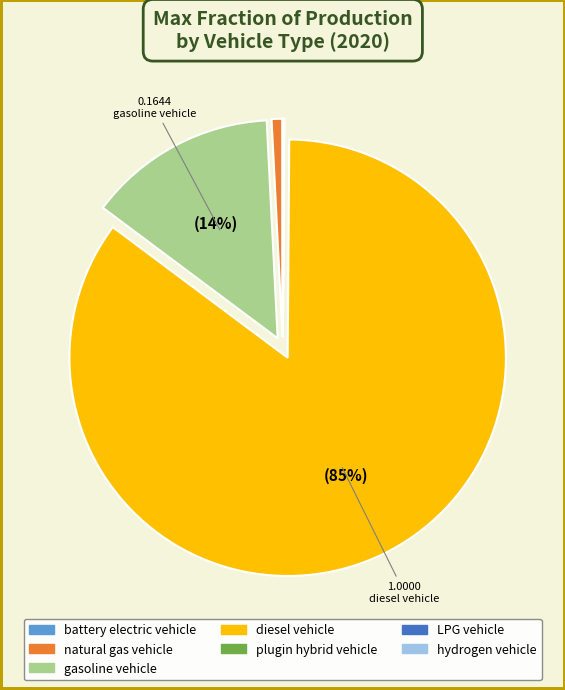

What percentage is the diesel vehicle slice, to the nearest percent?

85%